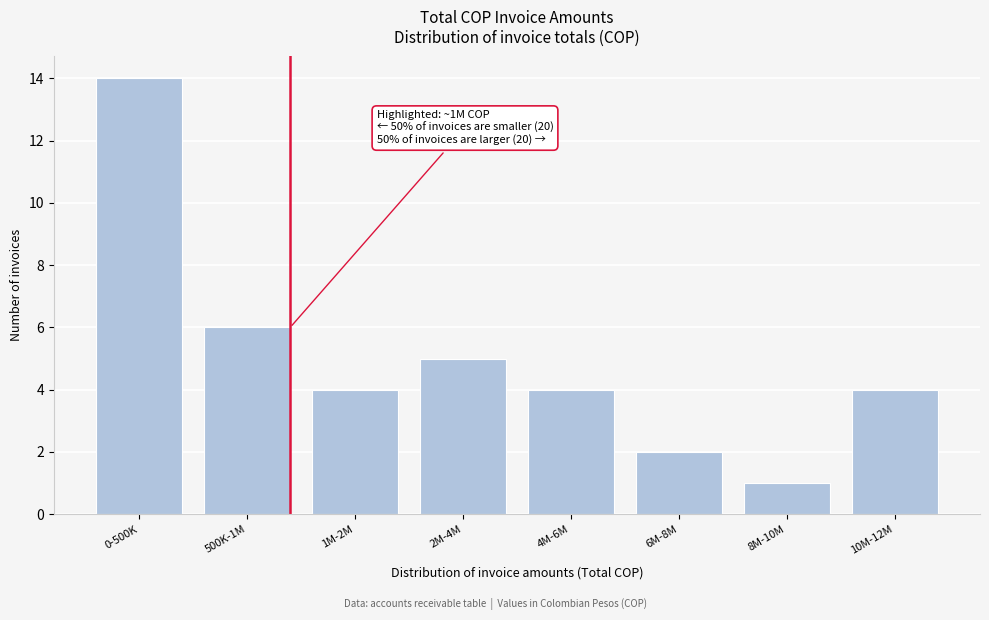

Reading left to right, transcribe all the data shown in this chart.

0-500K=14	500K-1M=6	1M-2M=4	2M-4M=5	4M-6M=4	6M-8M=2	8M-10M=1	10M-12M=4